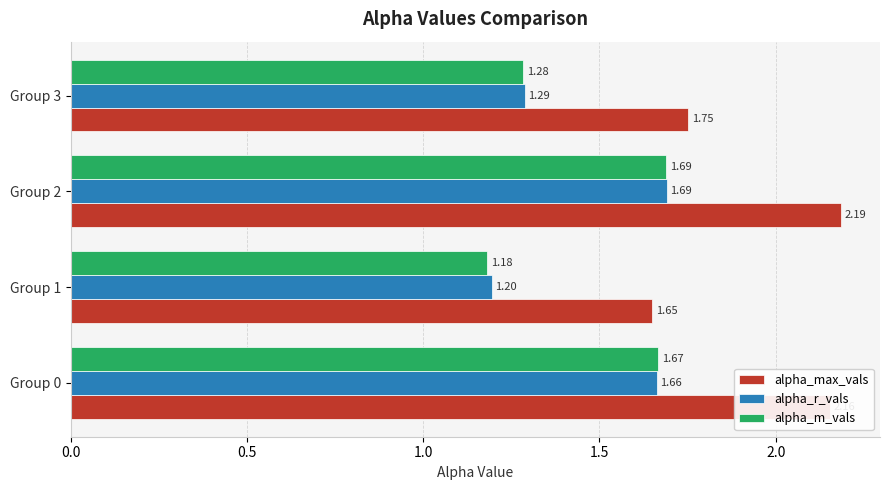

Rank the series at Group 0 from lowest to highest value.

alpha_r_vals, alpha_m_vals, alpha_max_vals